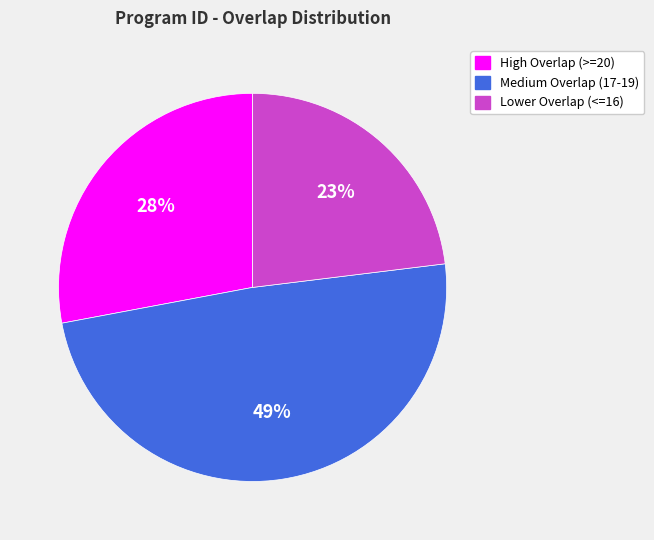

What is the ratio of the value at High Overlap (>=20) to the value at Lower Overlap (<=16)?

1.2